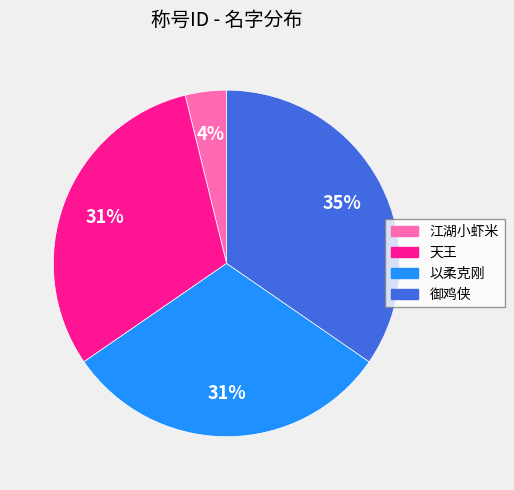

Is the sum of 天王 and 以柔克刚 greater than half?

Yes